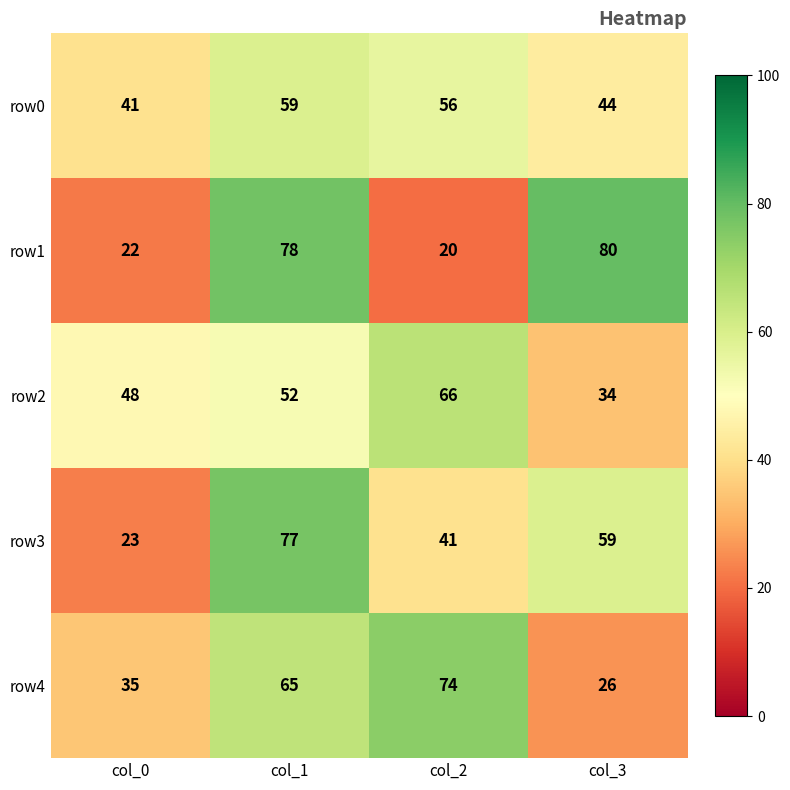

Count the row3 values in the range 41 to 77.

3